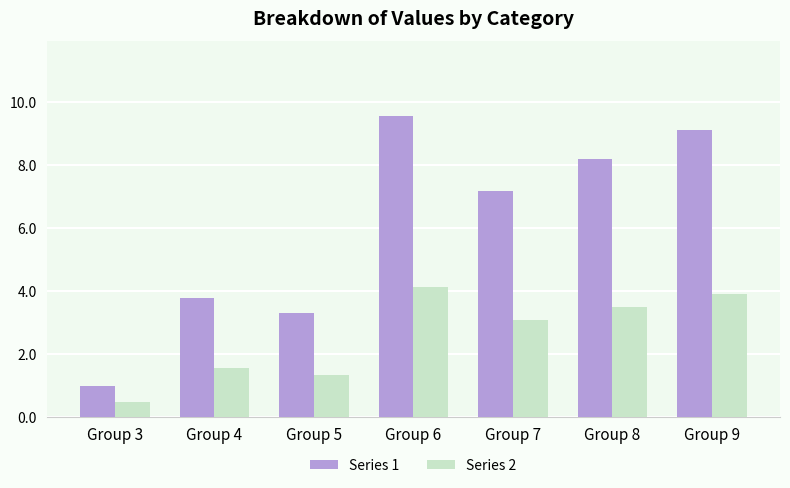

What is the difference between the highest and lowest values at Group 9?

5.2